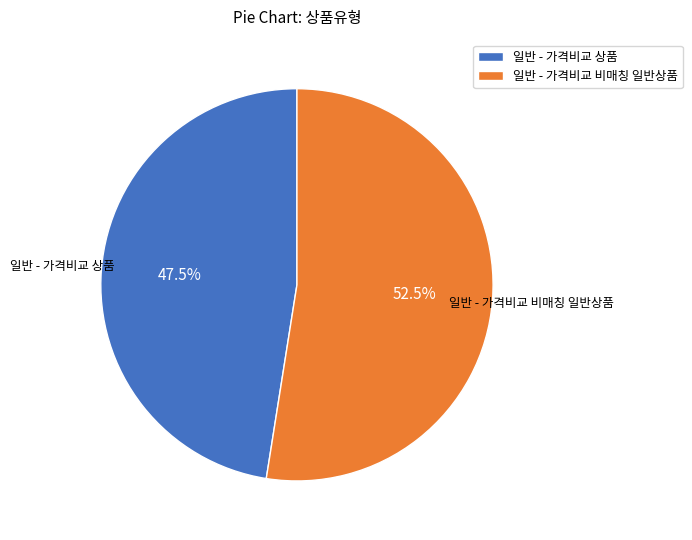

Which has a higher value, 일반 - 가격비교 상품 or 일반 - 가격비교 비매칭 일반상품?

일반 - 가격비교 비매칭 일반상품